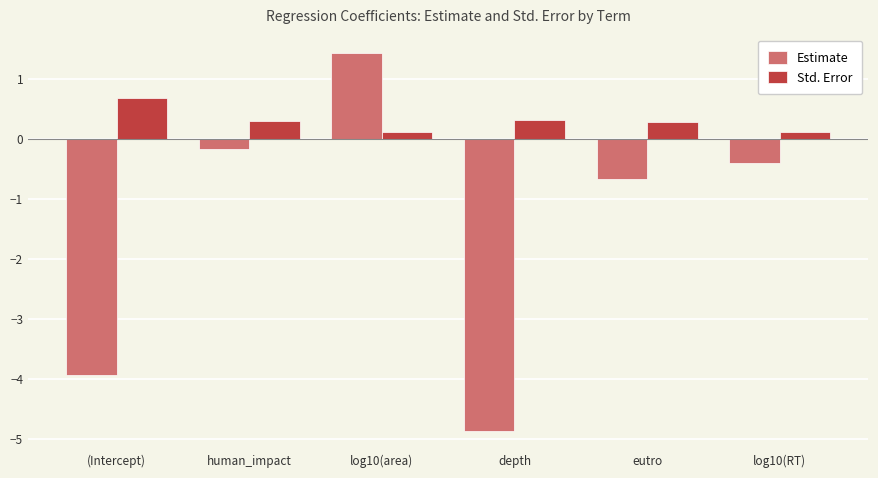

Reading left to right, transcribe all the data shown in this chart.

Estimate: (Intercept)=-3.9	human_impact=-0.2	log10(area)=1.4	depth=-4.9	eutro=-0.7	log10(RT)=-0.4
Std. Error: (Intercept)=0.7	human_impact=0.3	log10(area)=0.1	depth=0.3	eutro=0.3	log10(RT)=0.1